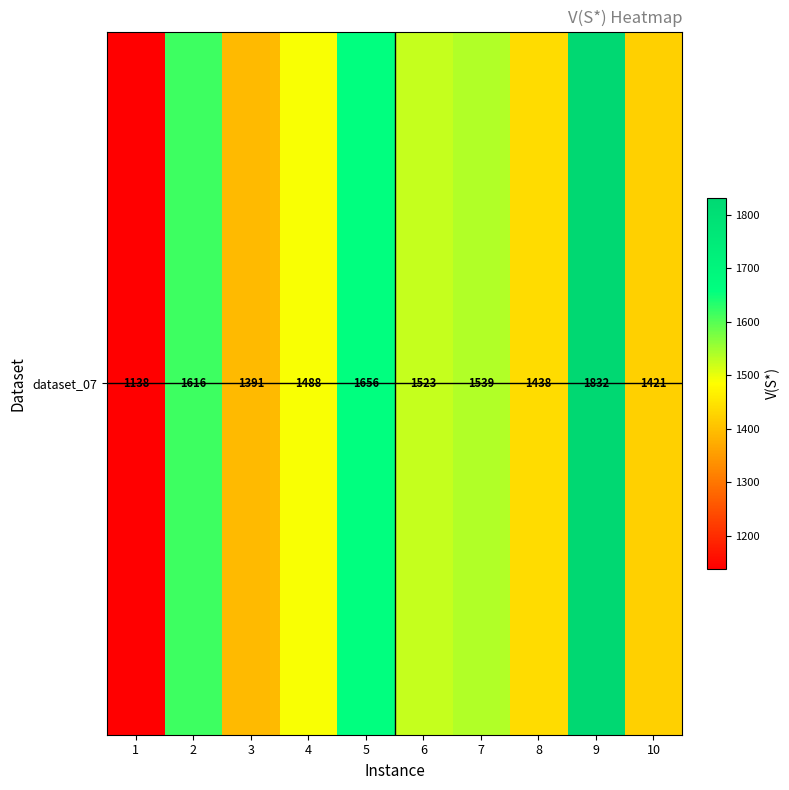

What is the change in value from 7 to 10?

-118